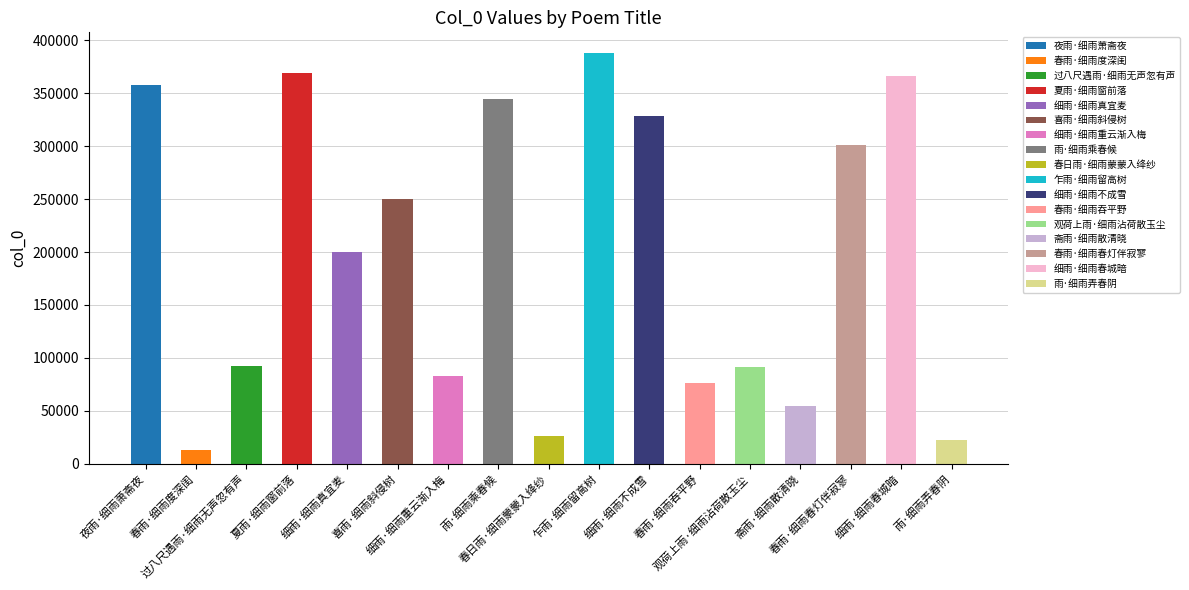

What is the difference between the second highest and second lowest values?

346903